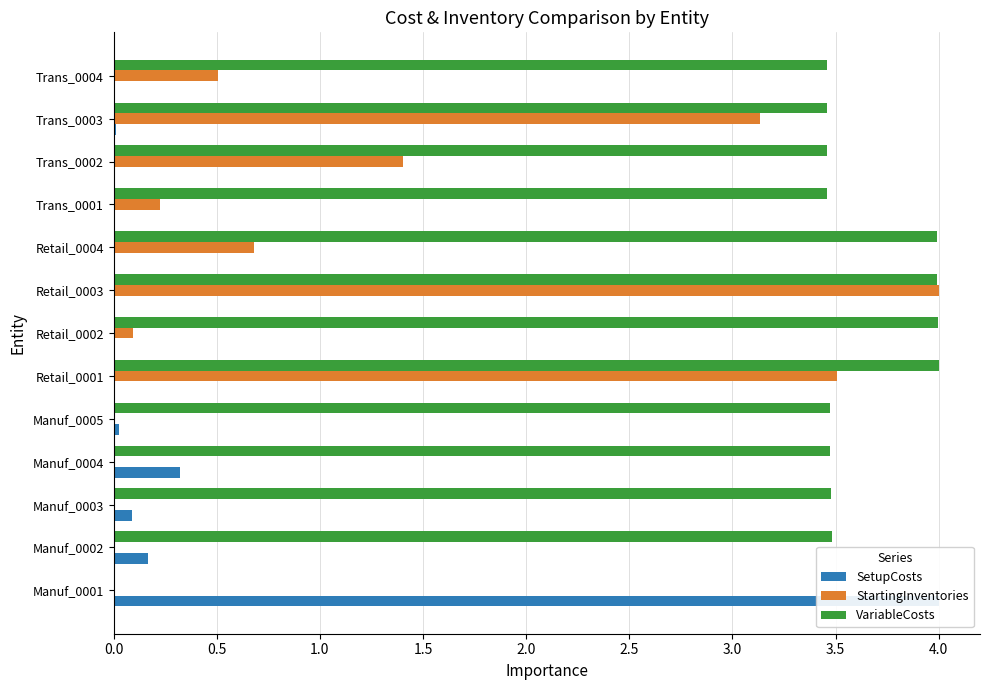

Which series has the largest range (max minus min)?

SetupCosts